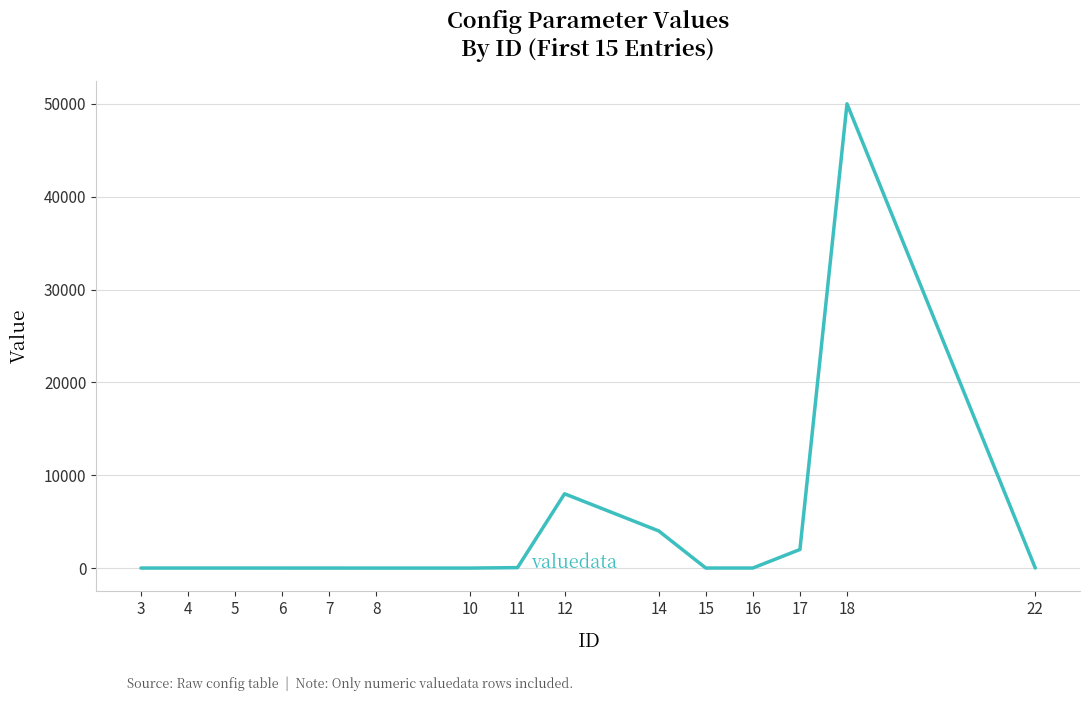

What is the maximum value shown in the chart?

50000